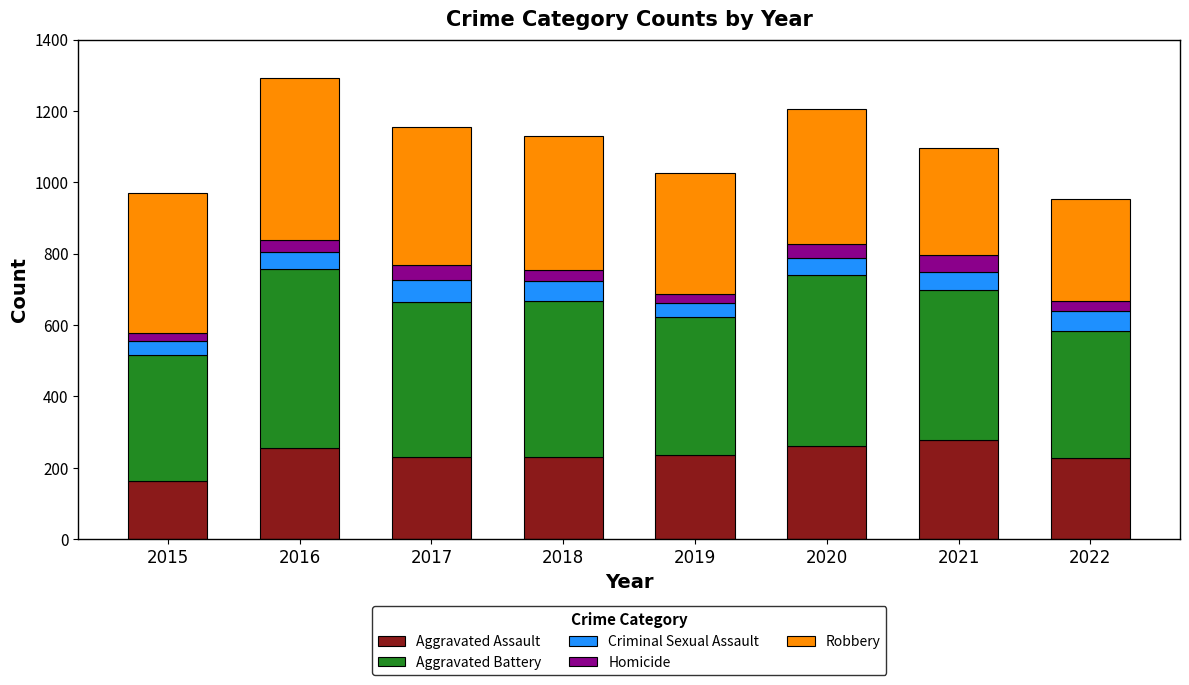

What is the total value across all series at 2021?

1096